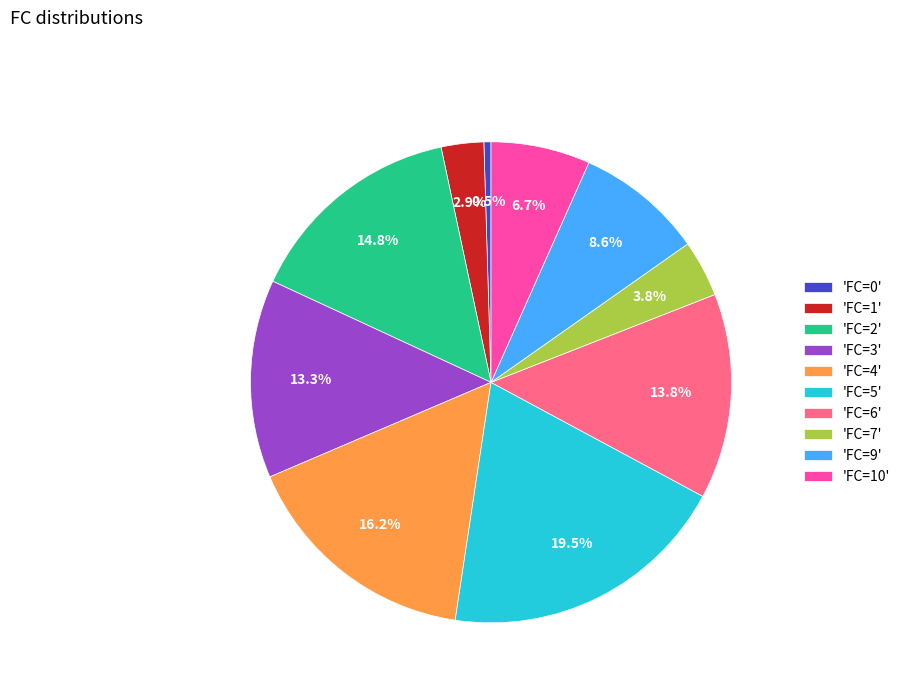

To the nearest percent, what is the average slice percentage?

10%